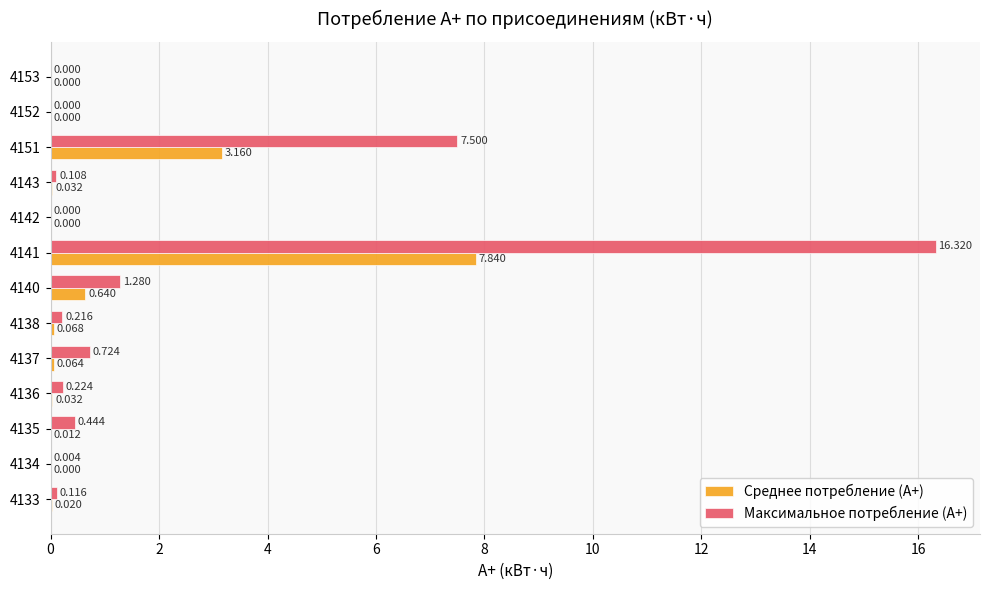

What is the maximum value shown in the chart?

16.3